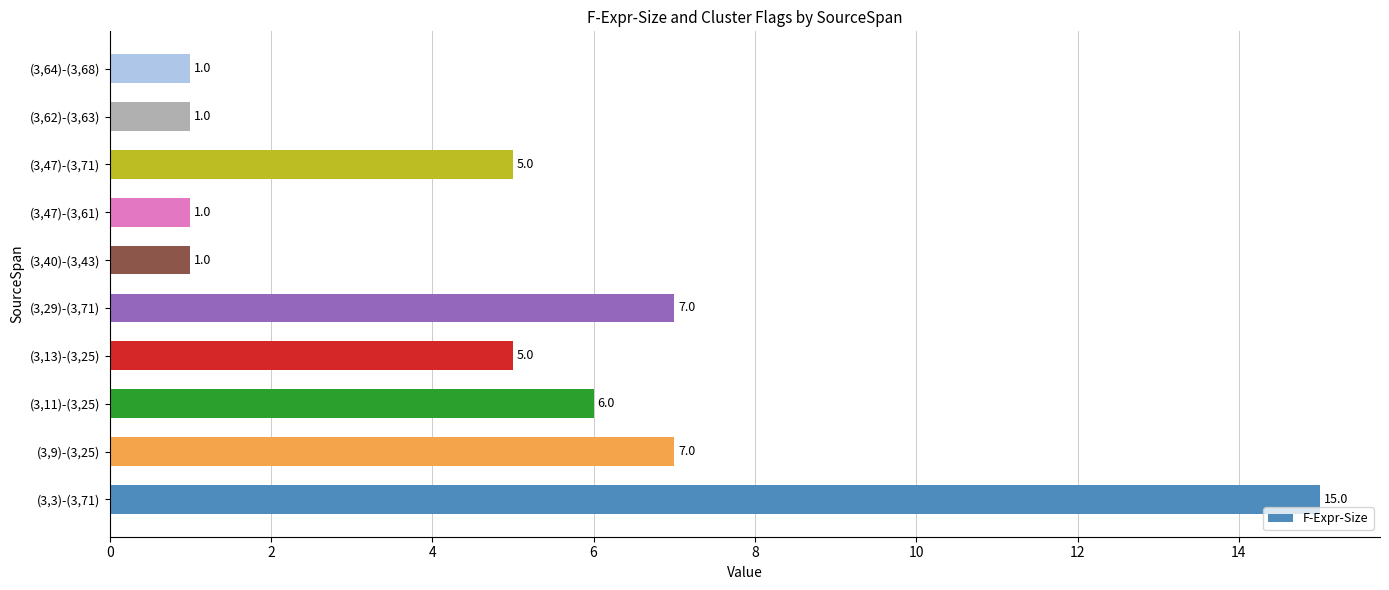

What is the change in value from (3,3)-(3,71) to (3,9)-(3,25)?

-8